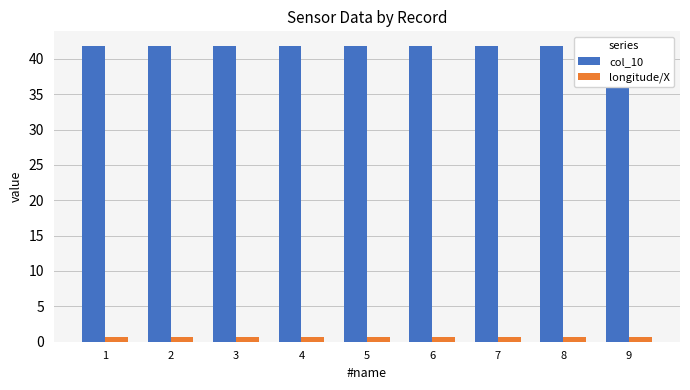

True or false: col_10 has a value of 67.0 at 9.

False